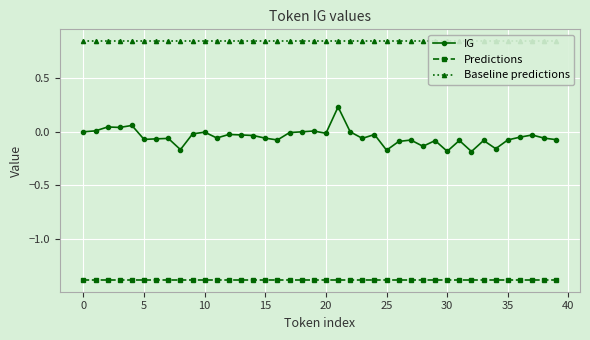

What is the total value across all series at 27?

-0.6